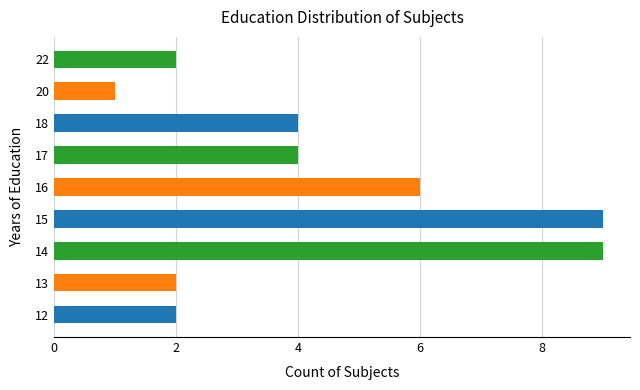

At which category does the chart reach its minimum across all series?

20